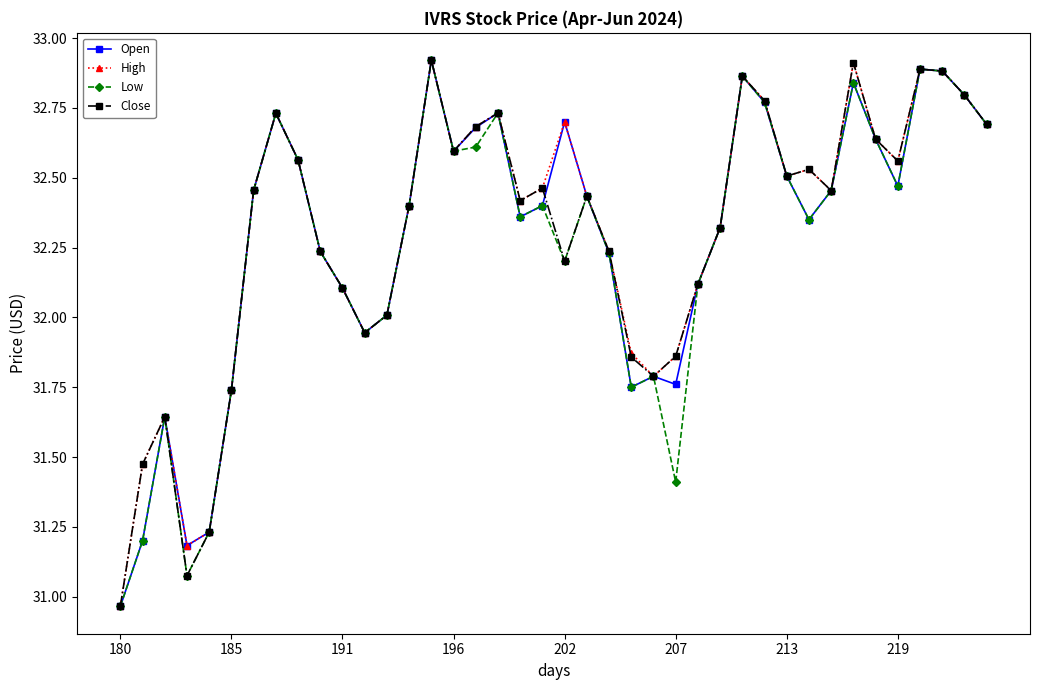

How many series are shown in this chart?

4